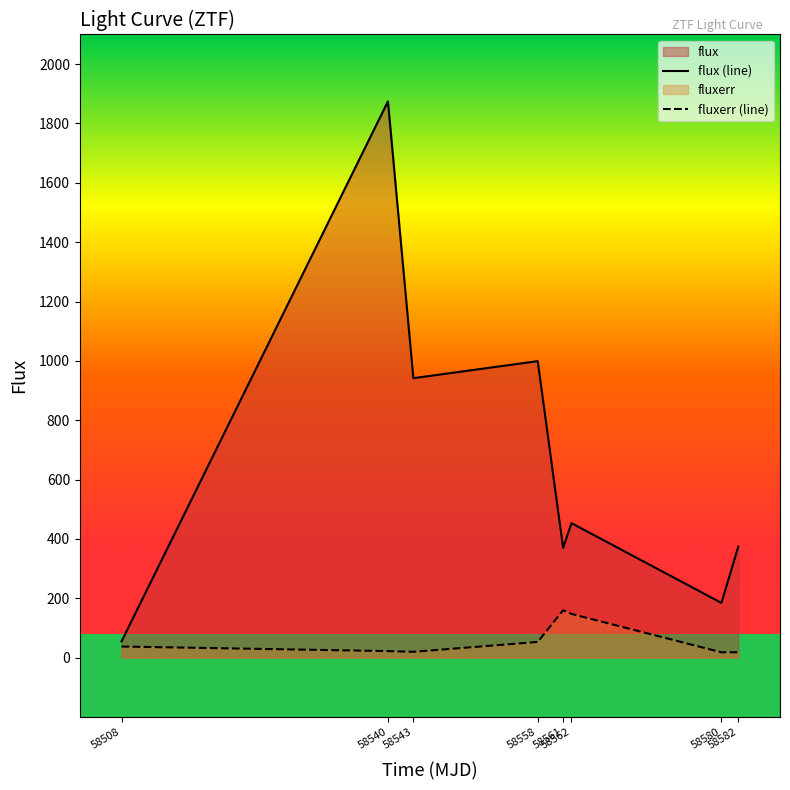

What is the smallest value displayed?

17.6